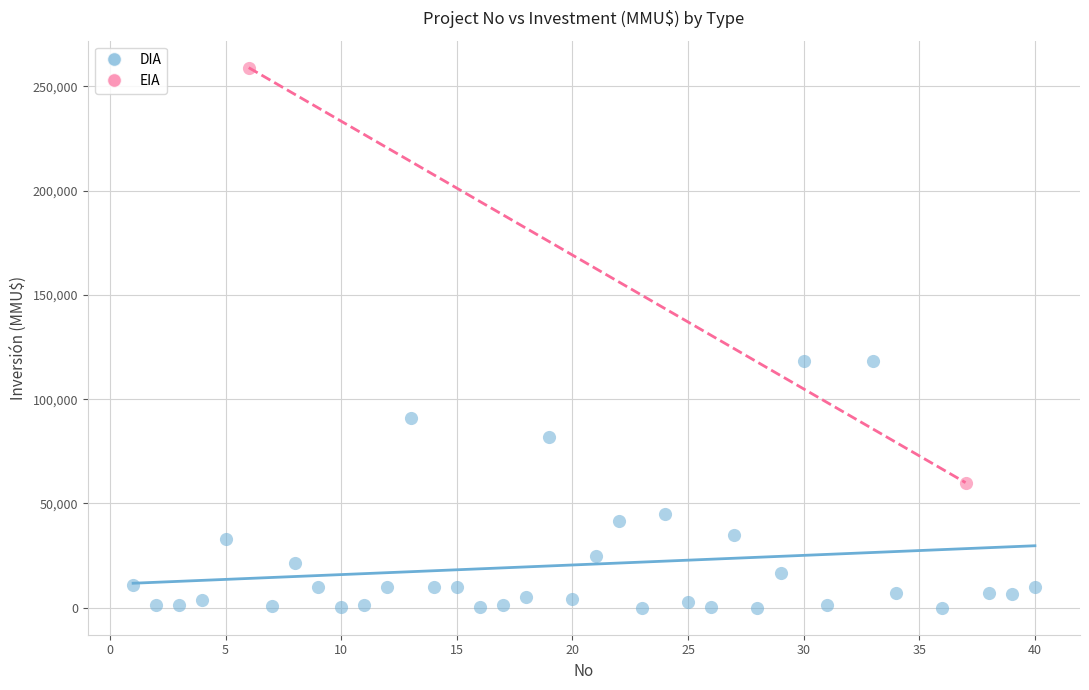

What are all the series names shown in the legend?

DIA, EIA